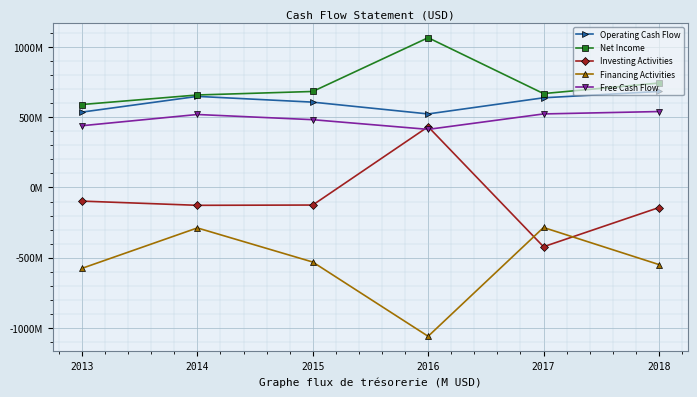

What are all the series names shown in the legend?

Operating Cash Flow, Net Income, Investing Activities, Financing Activities, Free Cash Flow